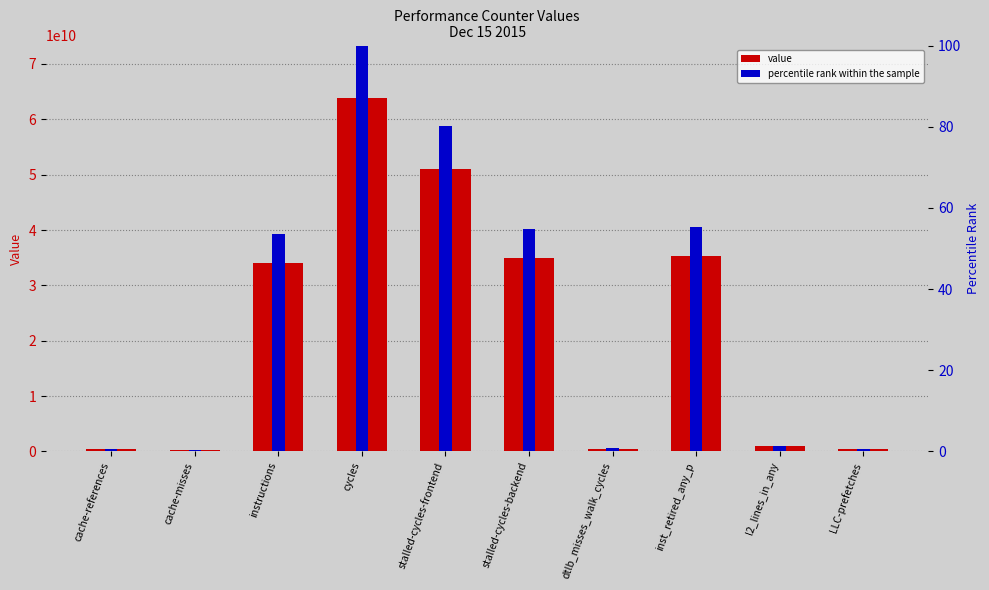

Does the chart contain stacked bars?

No